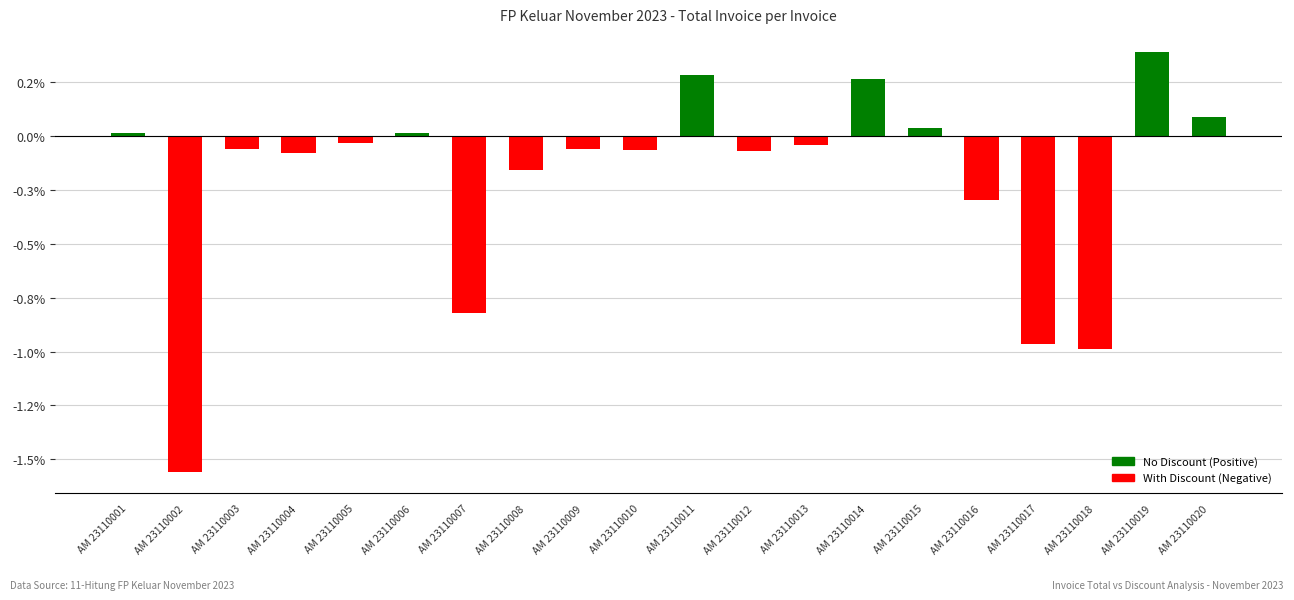

Are the bars horizontal?

No